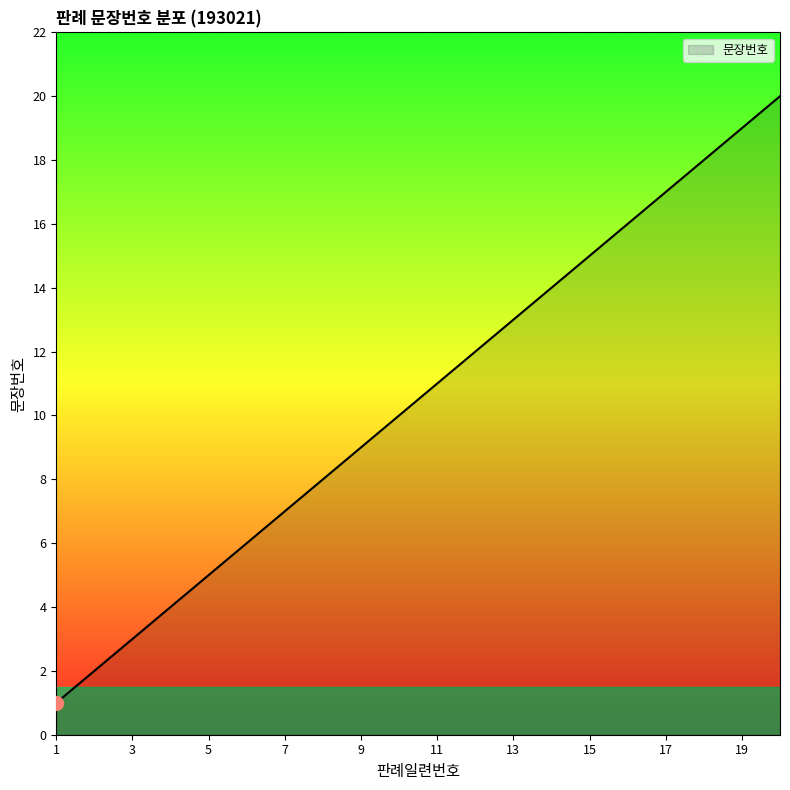

What is the sum of all values?

210